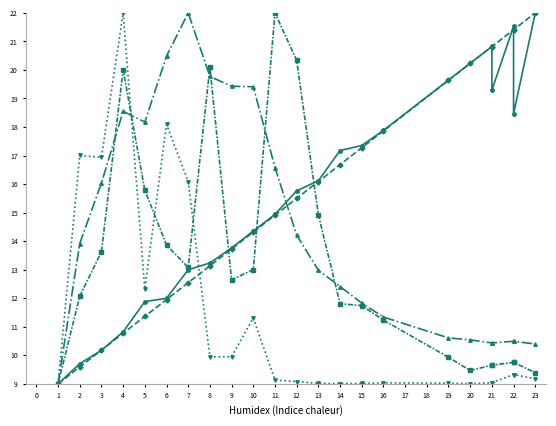

Where do transfers_in and selected first cross each other?

4 and 5